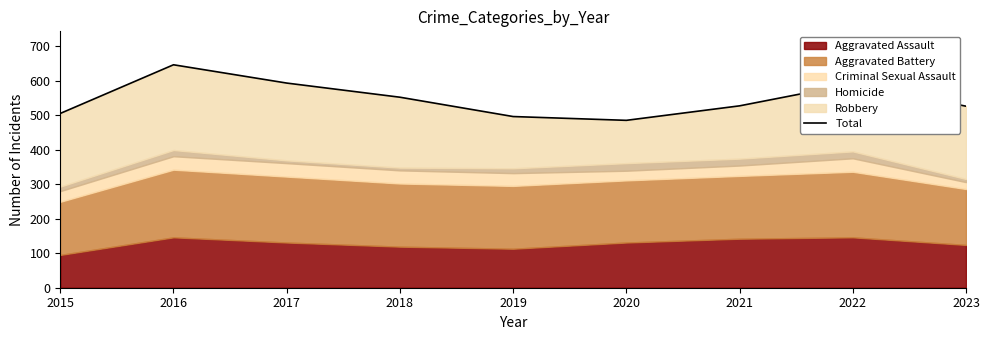

What is the ratio of the value at 2019 to the value at 2022?

0.8